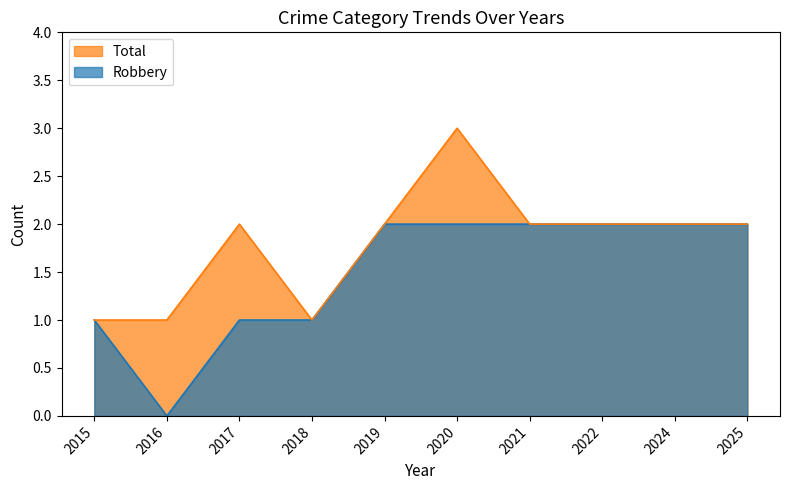

Where is Robbery nearest to the value 1?

2015